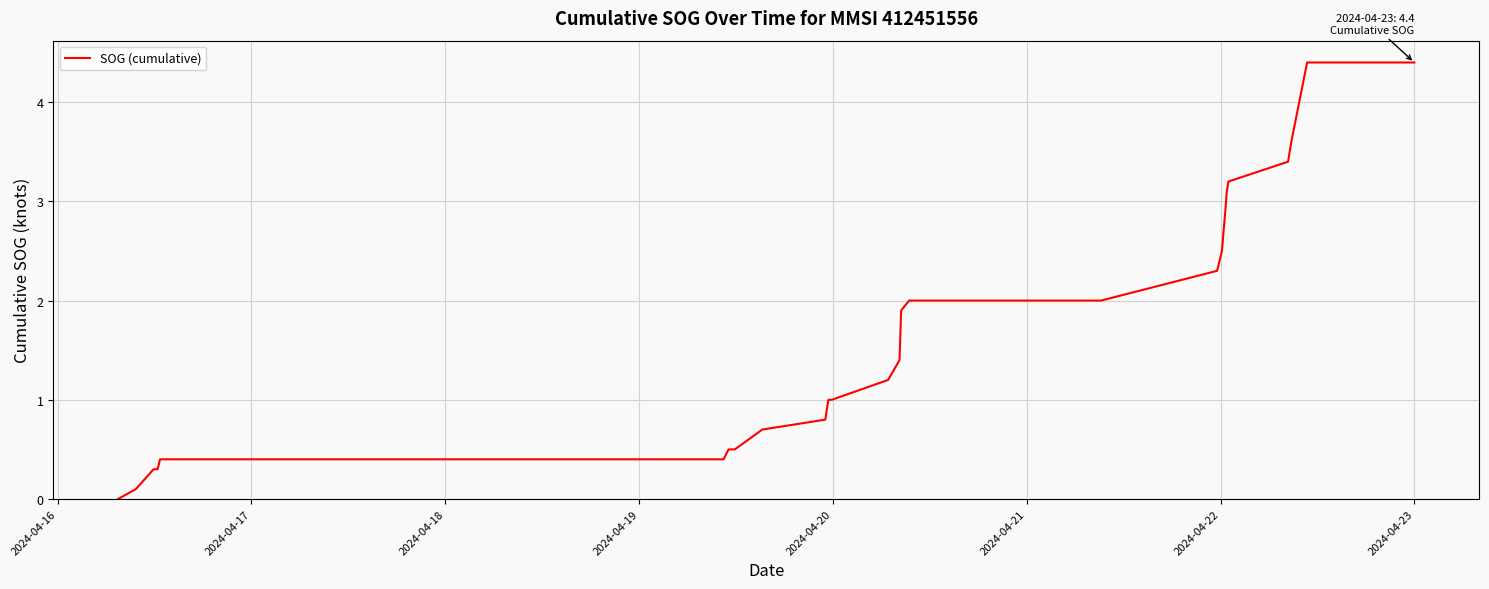

How many categories are shown in the chart?

40